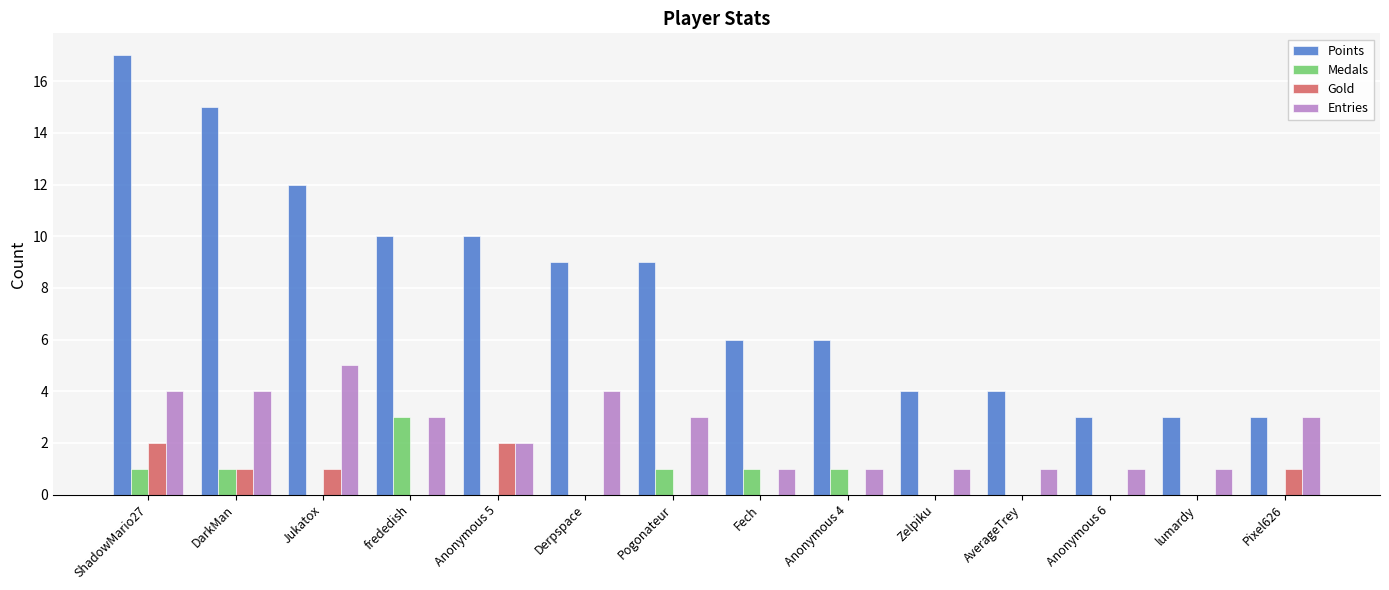

How many categories are shown in the chart?

14